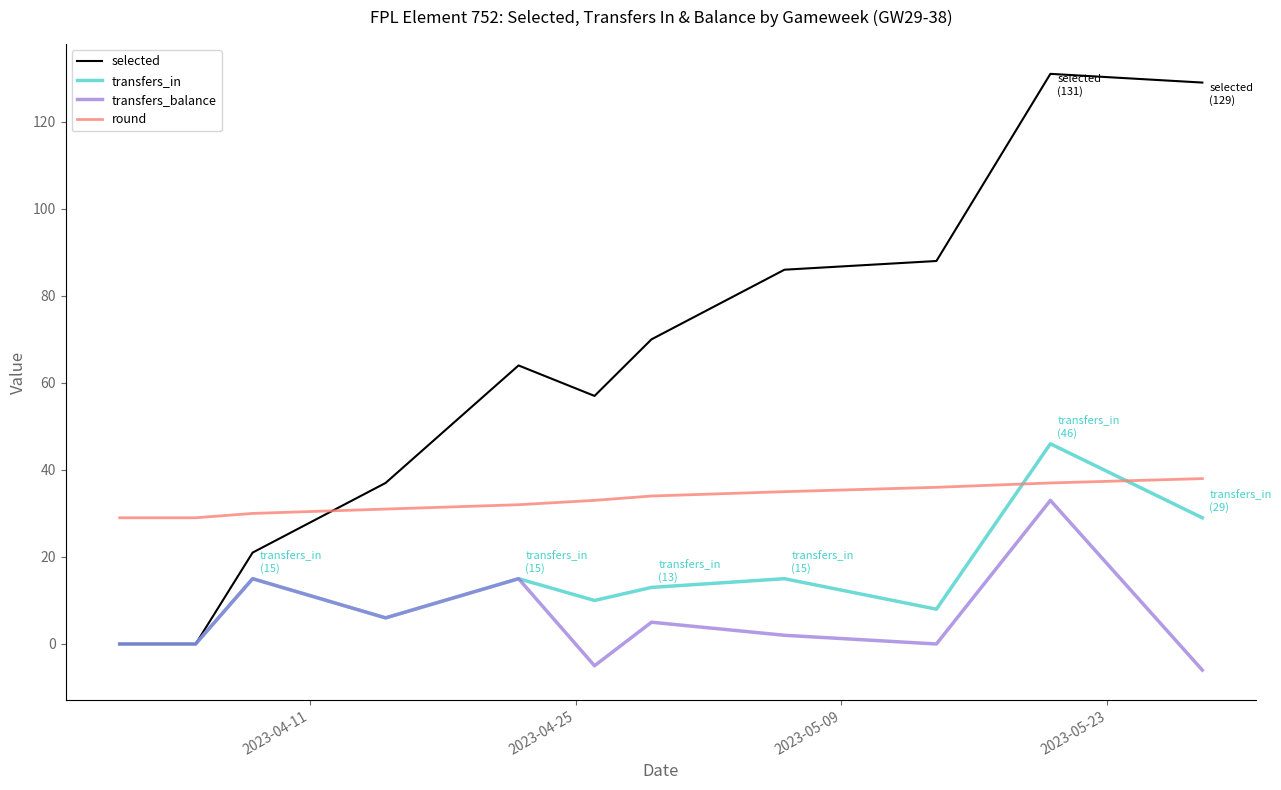

How many intersections are there between round and transfers_in?

2